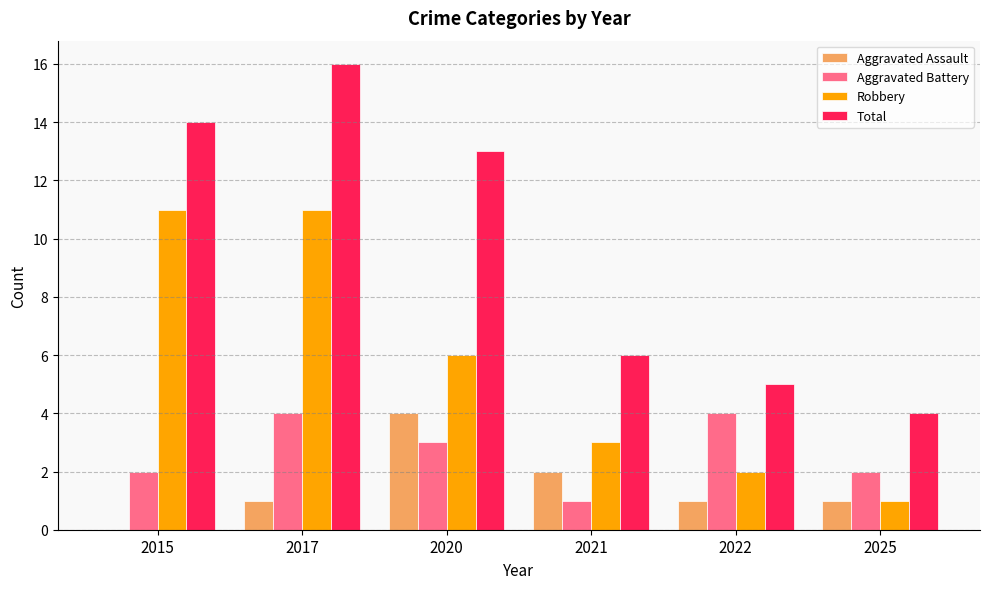

Reading left to right, what are all the values shown in this chart?

Aggravated Assault: 0	1	4	2	1	1
Aggravated Battery: 2	4	3	1	4	2
Robbery: 11	11	6	3	2	1
Total: 14	16	13	6	5	4